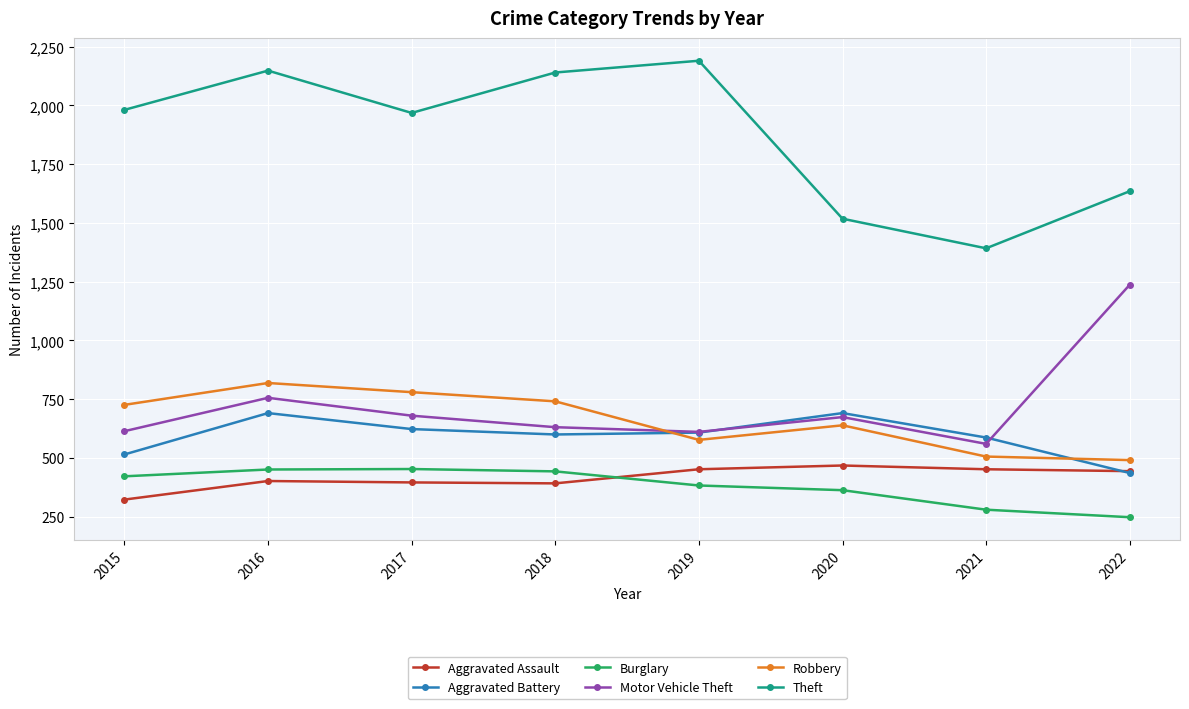

What is the difference between the highest and lowest values at 2021?

1112